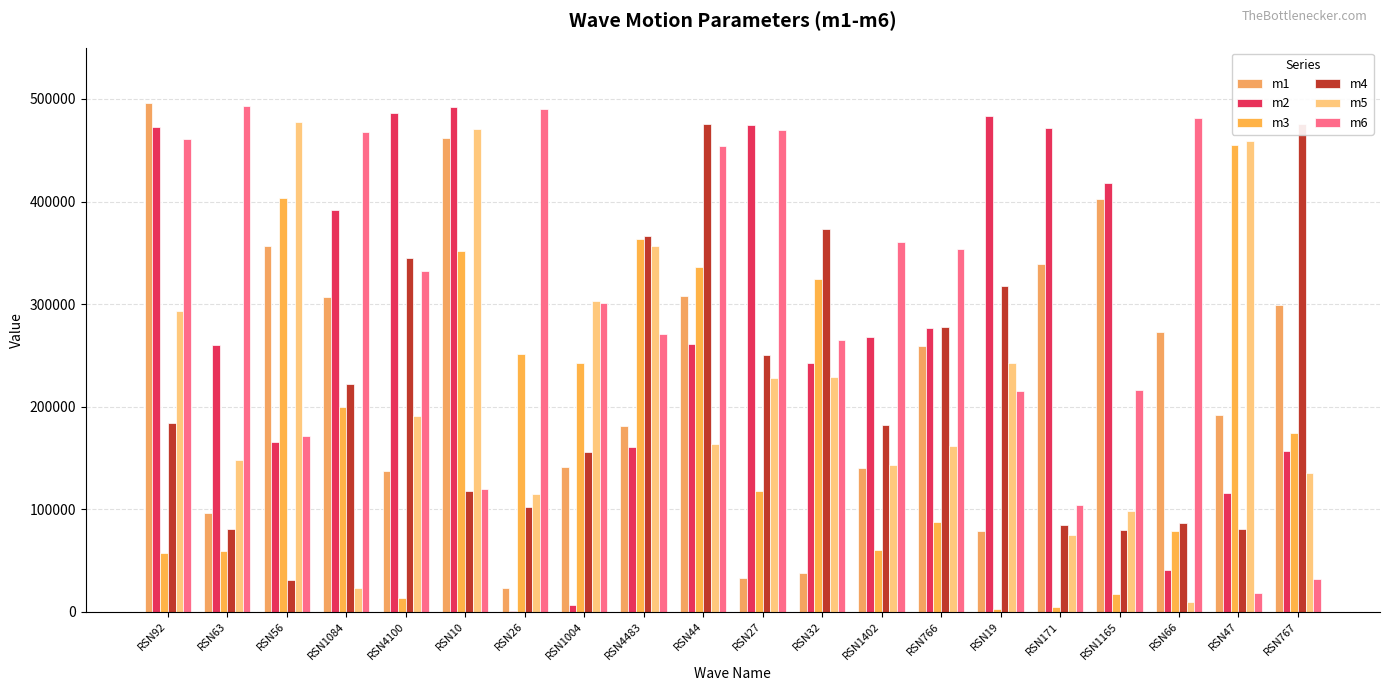

The m1 series shows 79030.3 at RSN19. True or false?

True